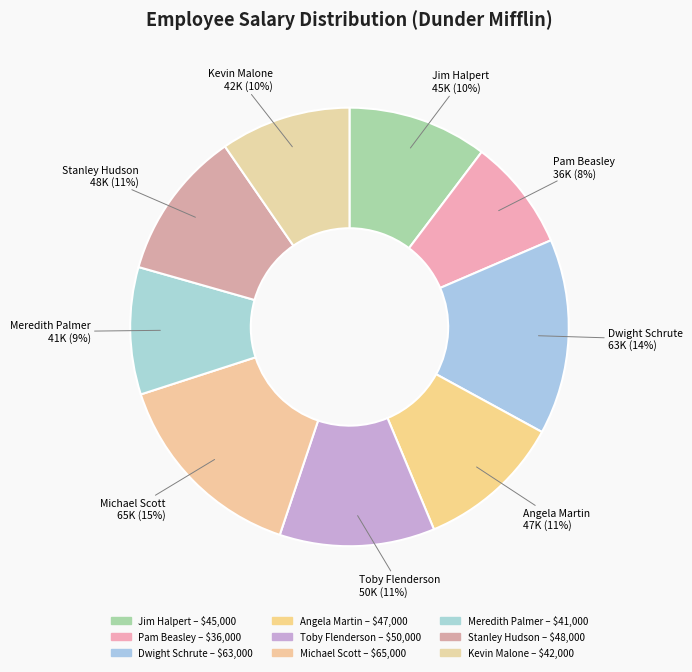

Which category has the biggest portion of the pie?

Michael Scott